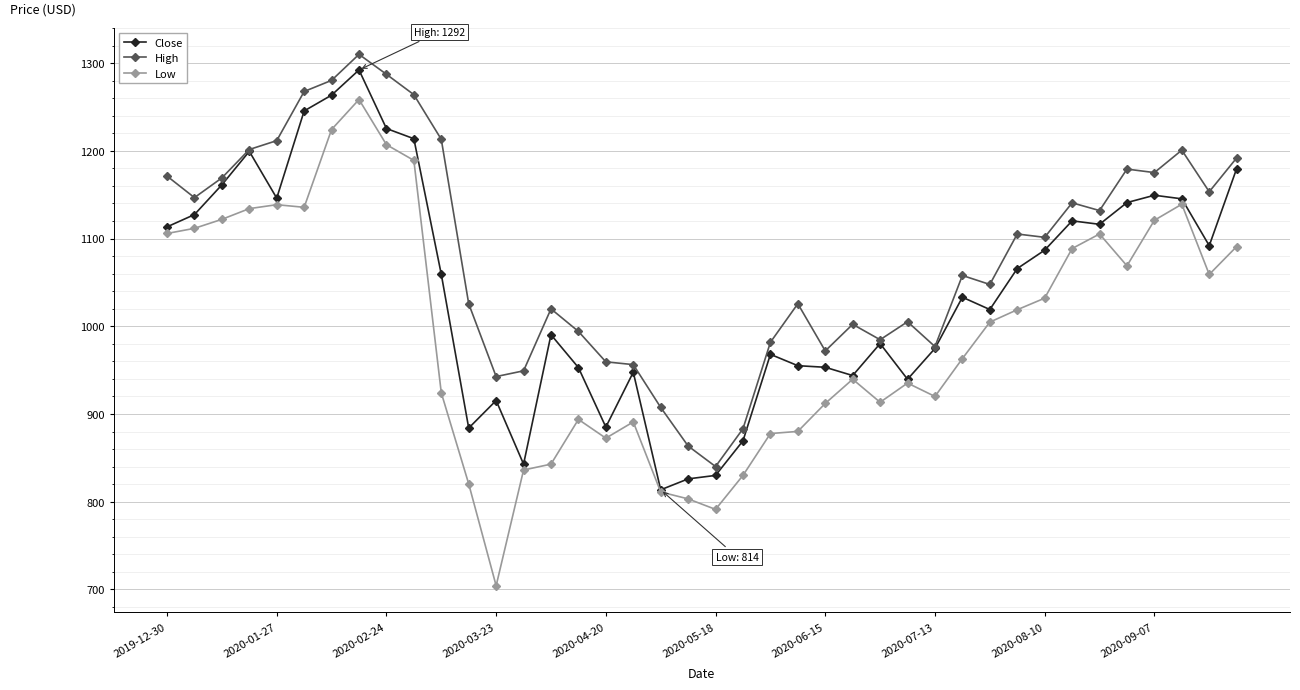

List the series in order of their overall mean, highest first.

High, Close, Low